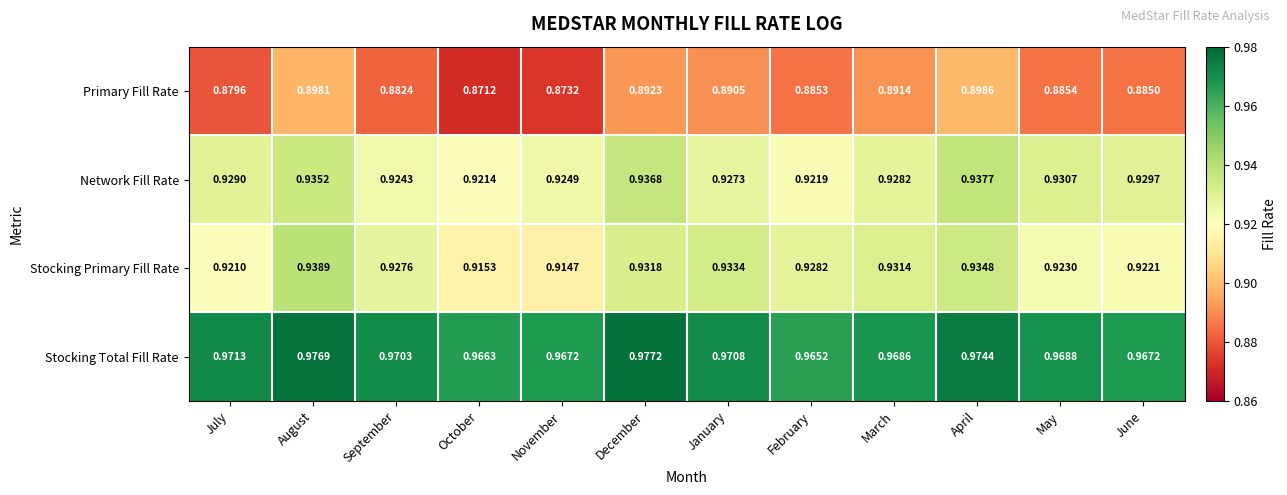

At how many categories does at least one series exceed 0?

12